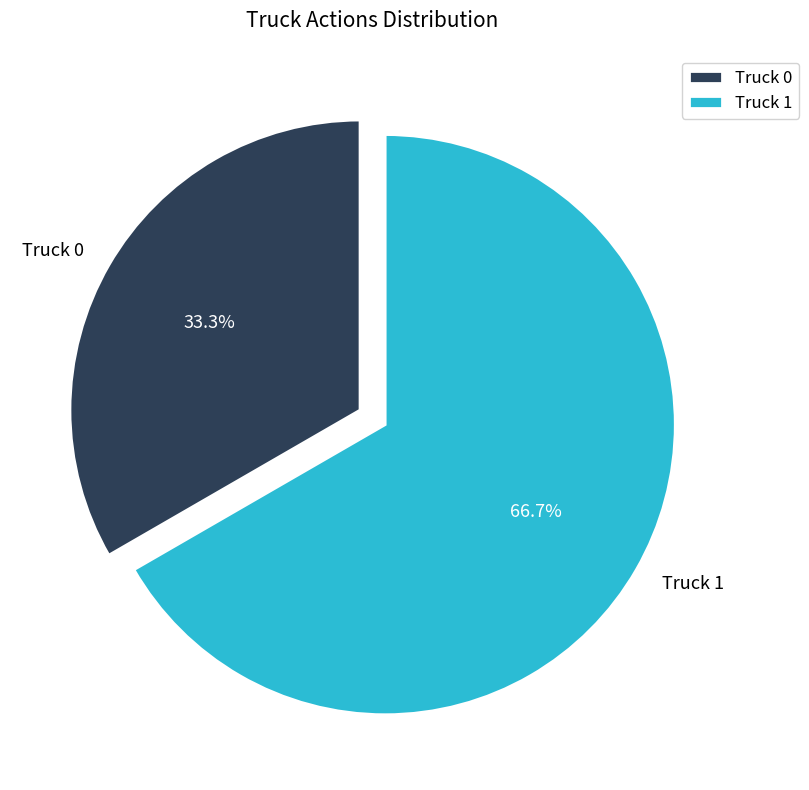

Between Truck 0 and Truck 1, which is larger?

Truck 1